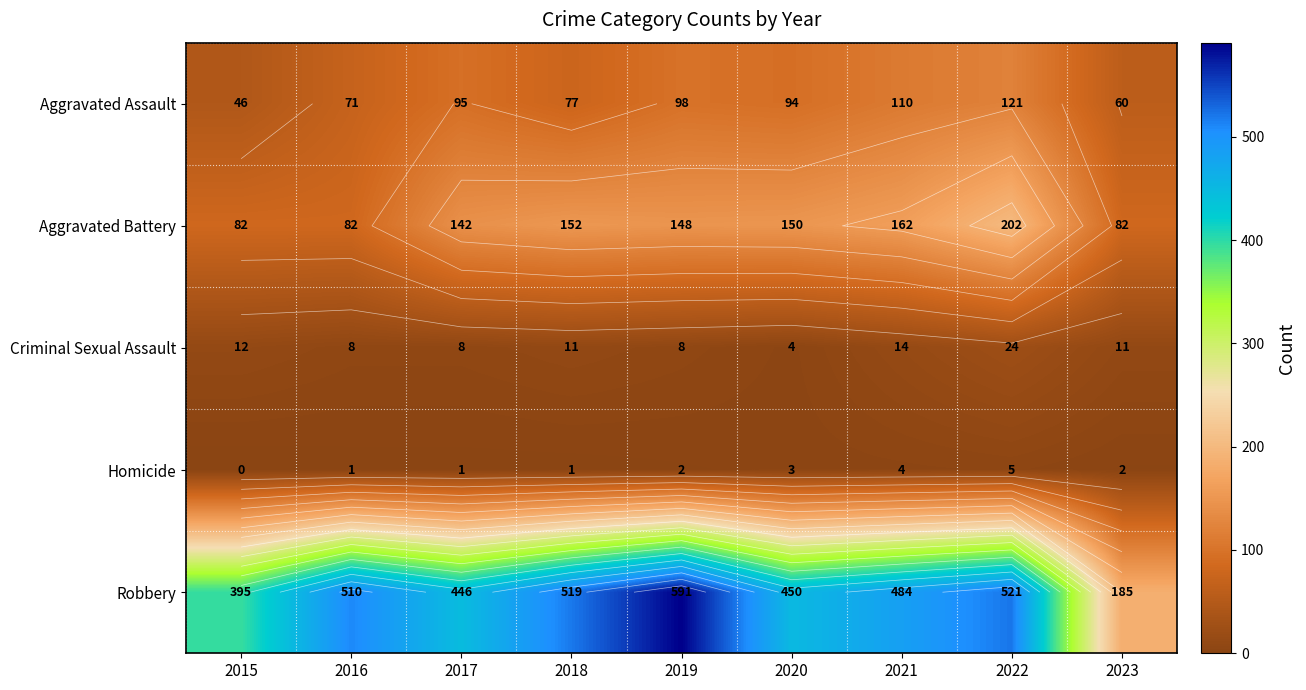

What is the difference between the maximum and second lowest values in the Homicide series?

4